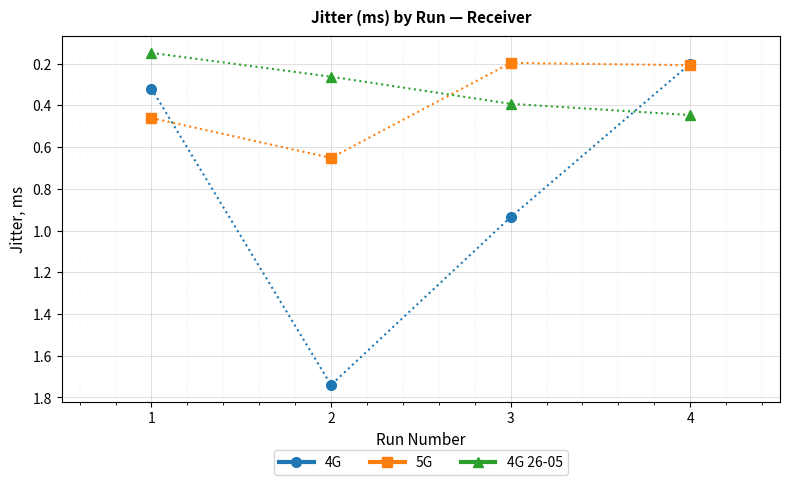

List the labels in order of 4G value, smallest first.

4, 1, 3, 2